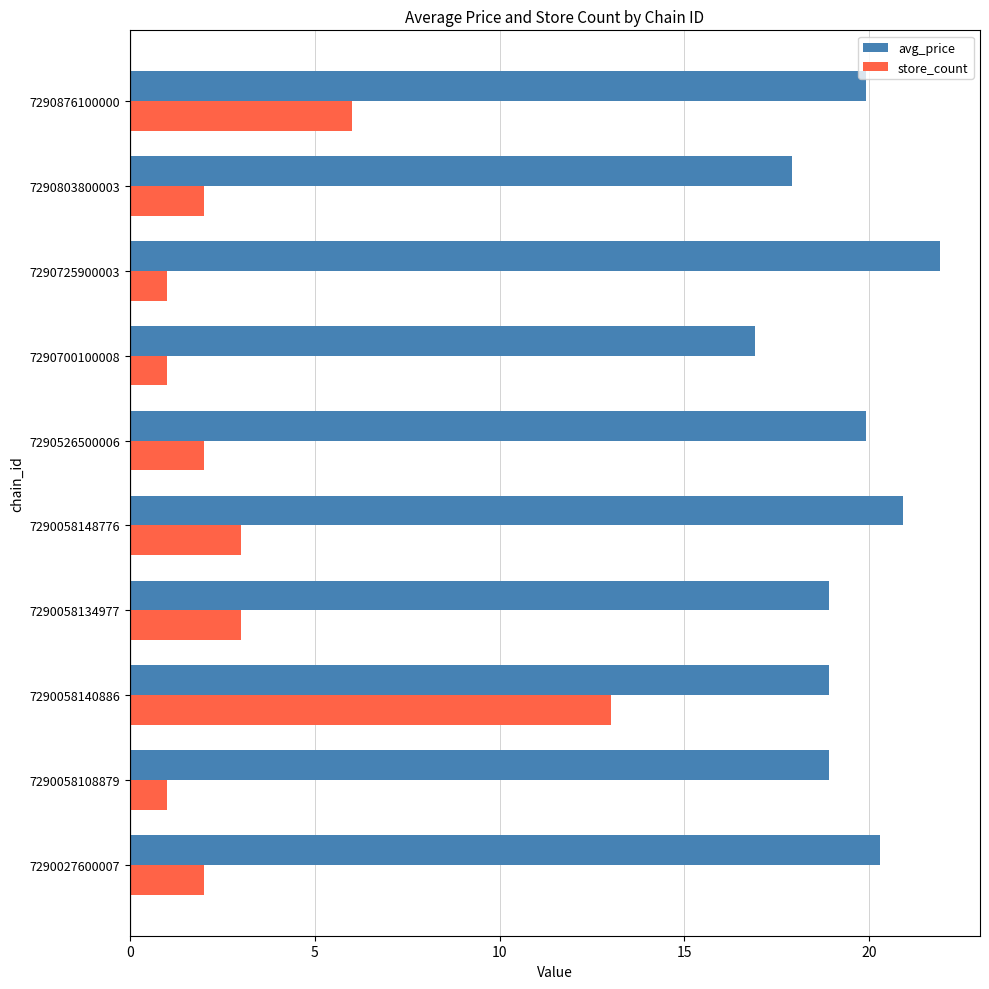

Which series has the largest total across all categories?

avg_price